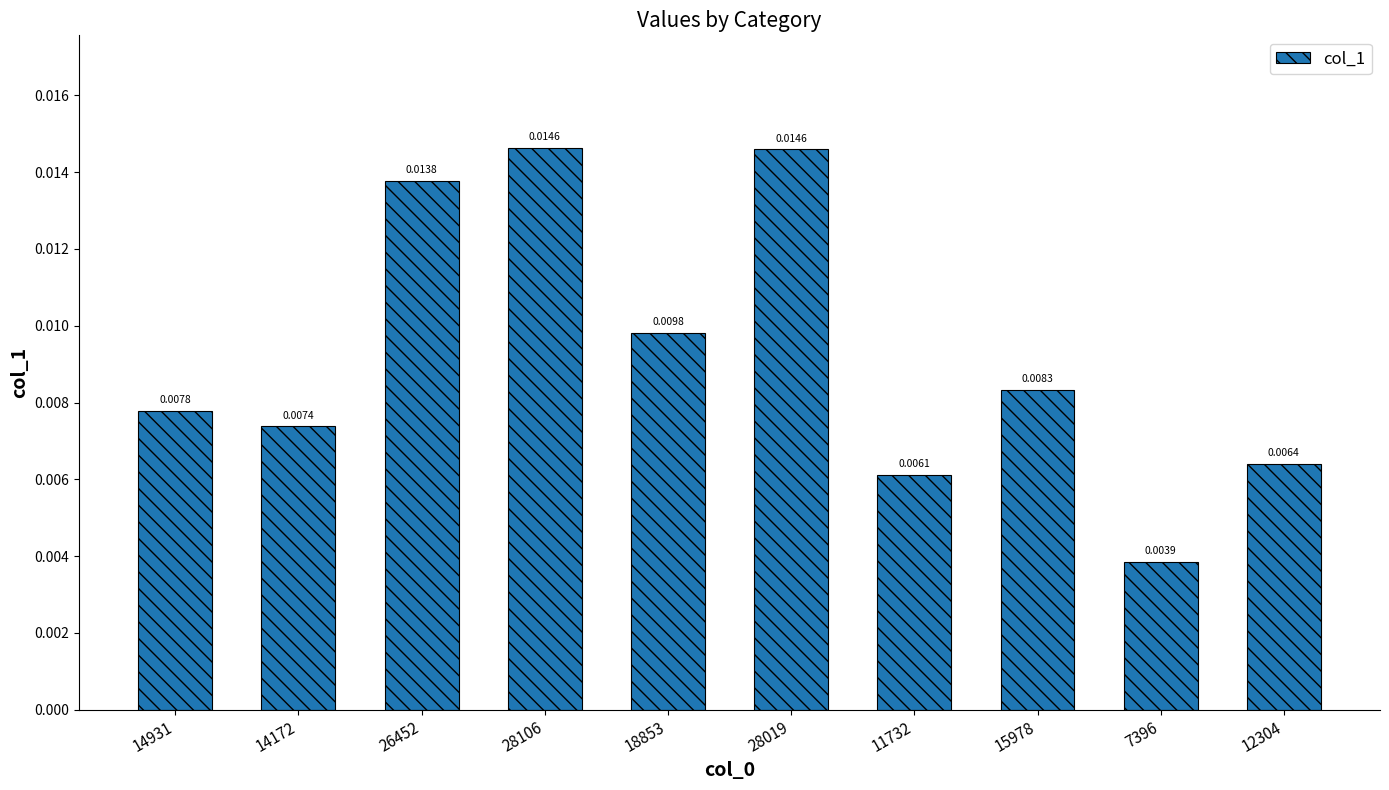

Which category has the lowest value across all series?

7396